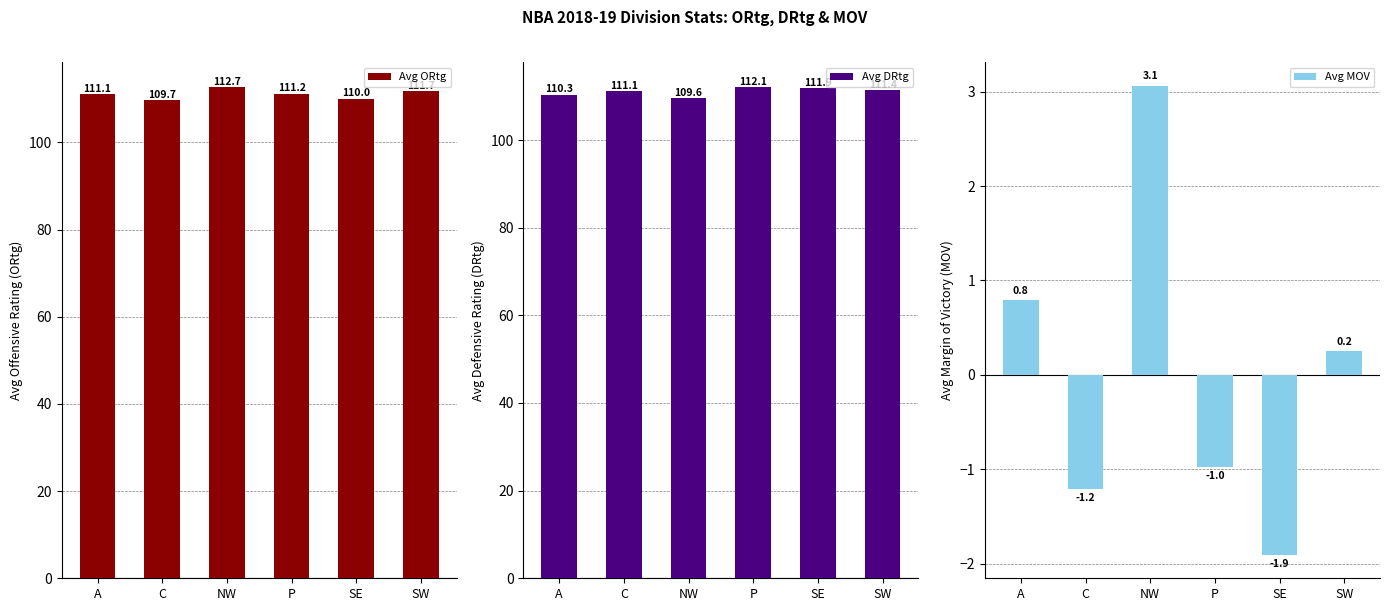

What is the minimum value shown in the chart?

-1.9